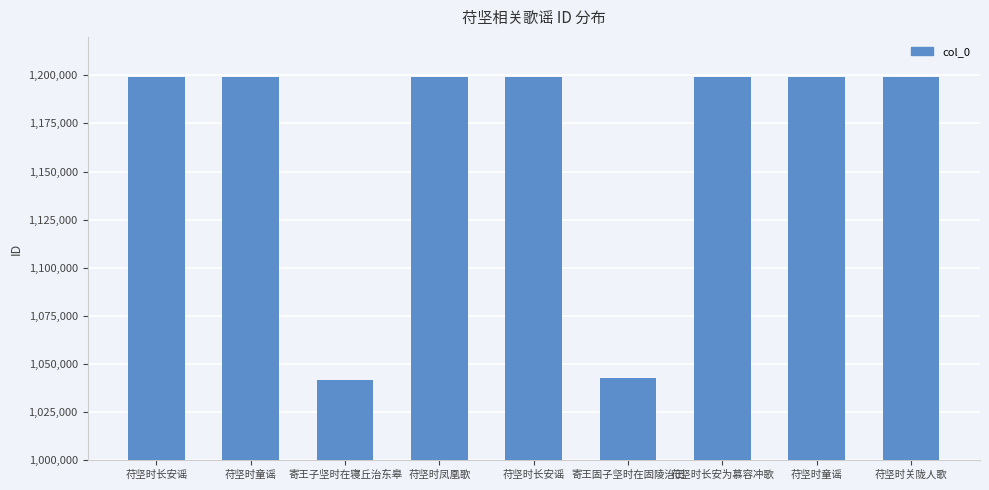

Is it true that the value at 苻坚时童谣 is 1198986?

True